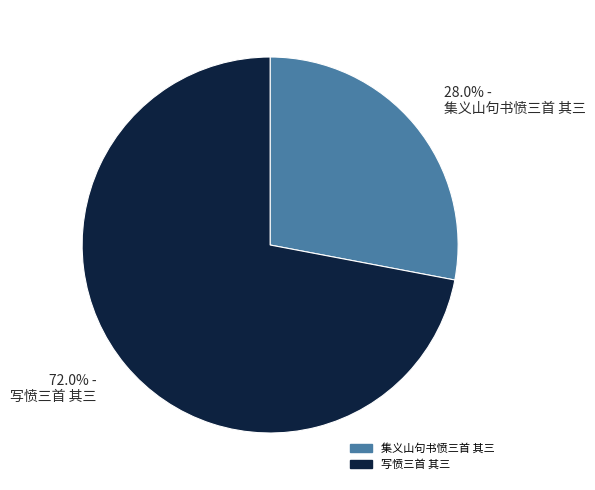

Do 72.0% - 写愤三首 其三 and 28.0% - 集义山句书愤三首 其三 together represent more than half of the pie?

Yes